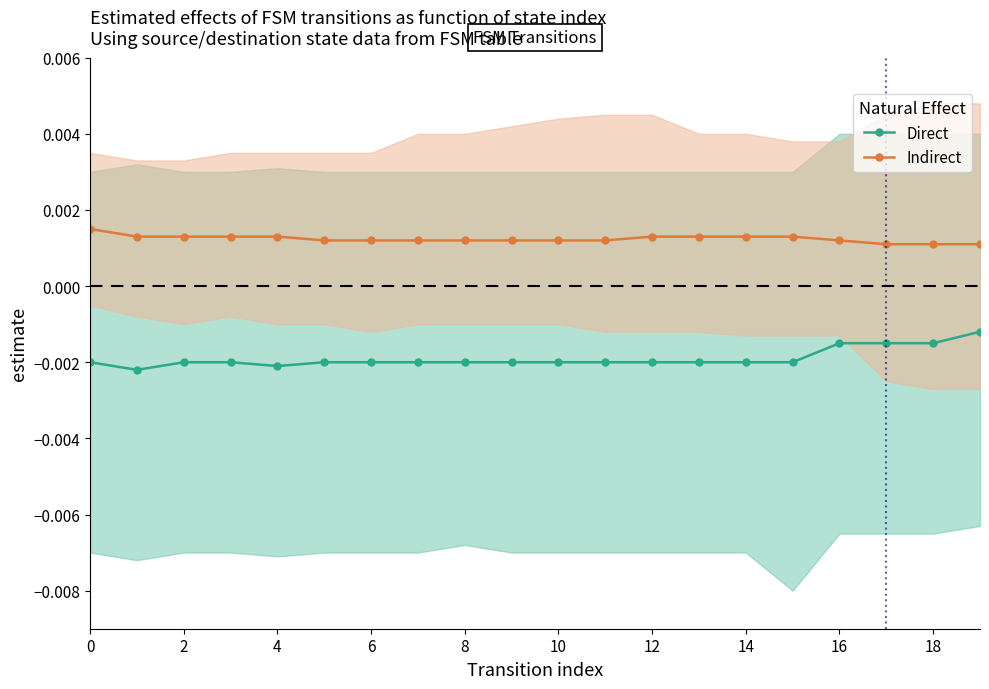

True or false: Direct and Indirect cross at least once.

False